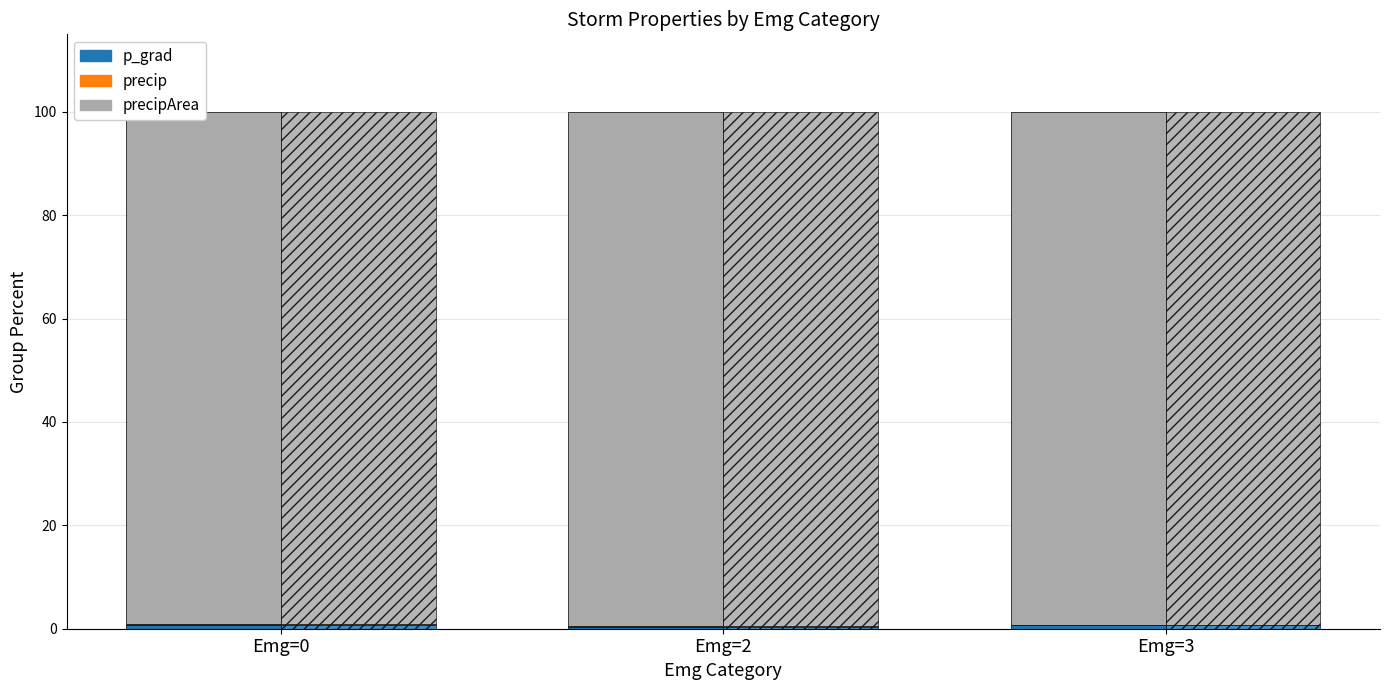

Which category has the lowest value in the precipArea series?

Emg=0